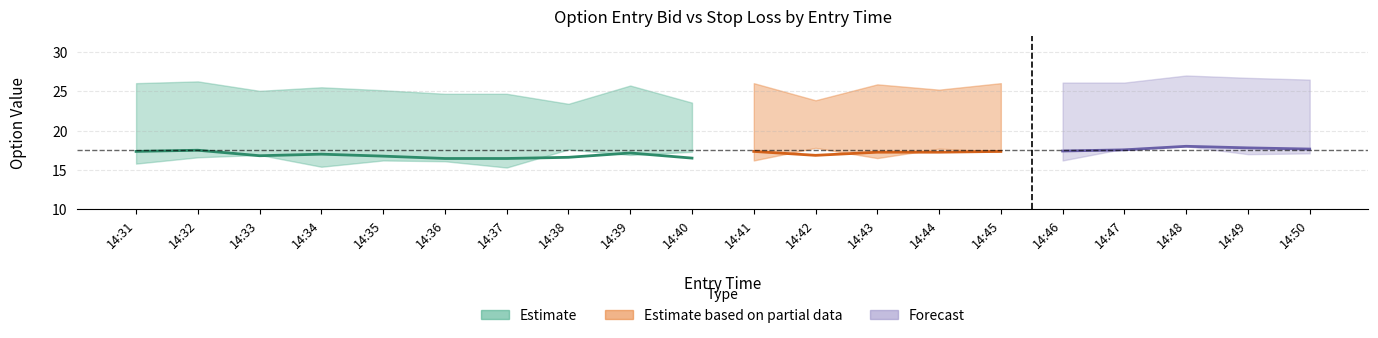

What is the difference between the entry_bid_P values at 14:42 and 14:41?

1.6